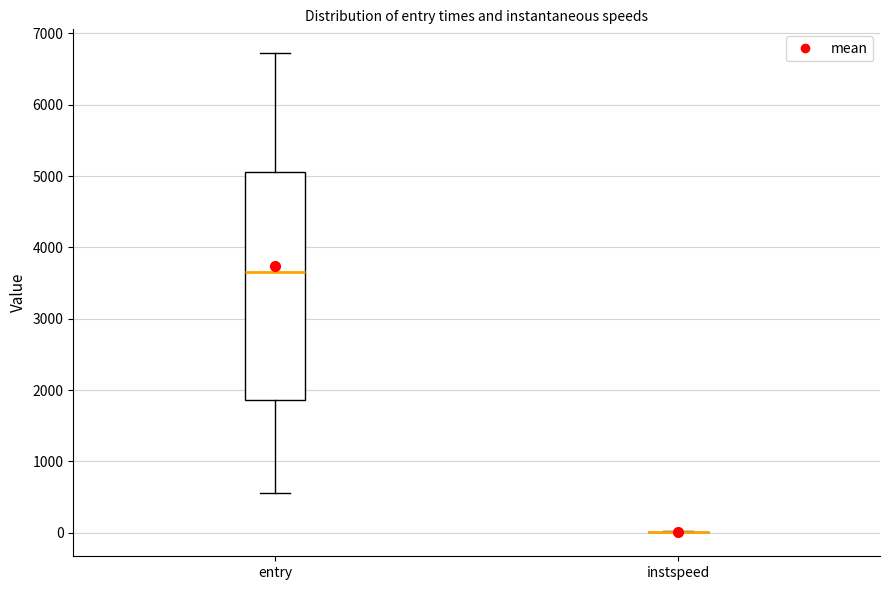

Which box is the tallest, from its lower edge to its upper edge?

entry